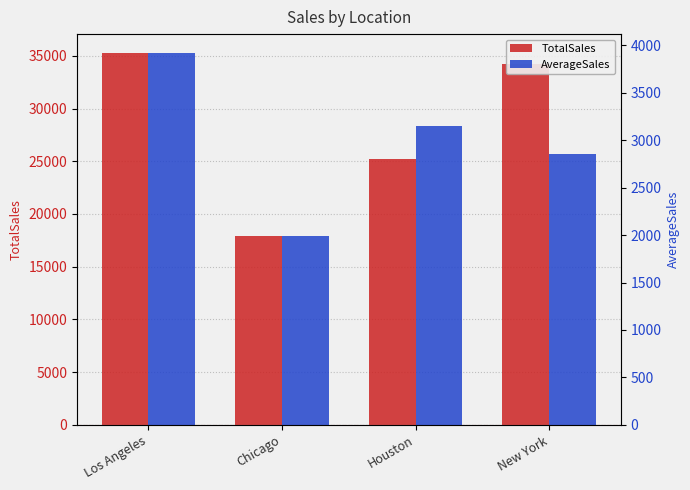

What is the lowest value of the TotalSales series?

17959.0